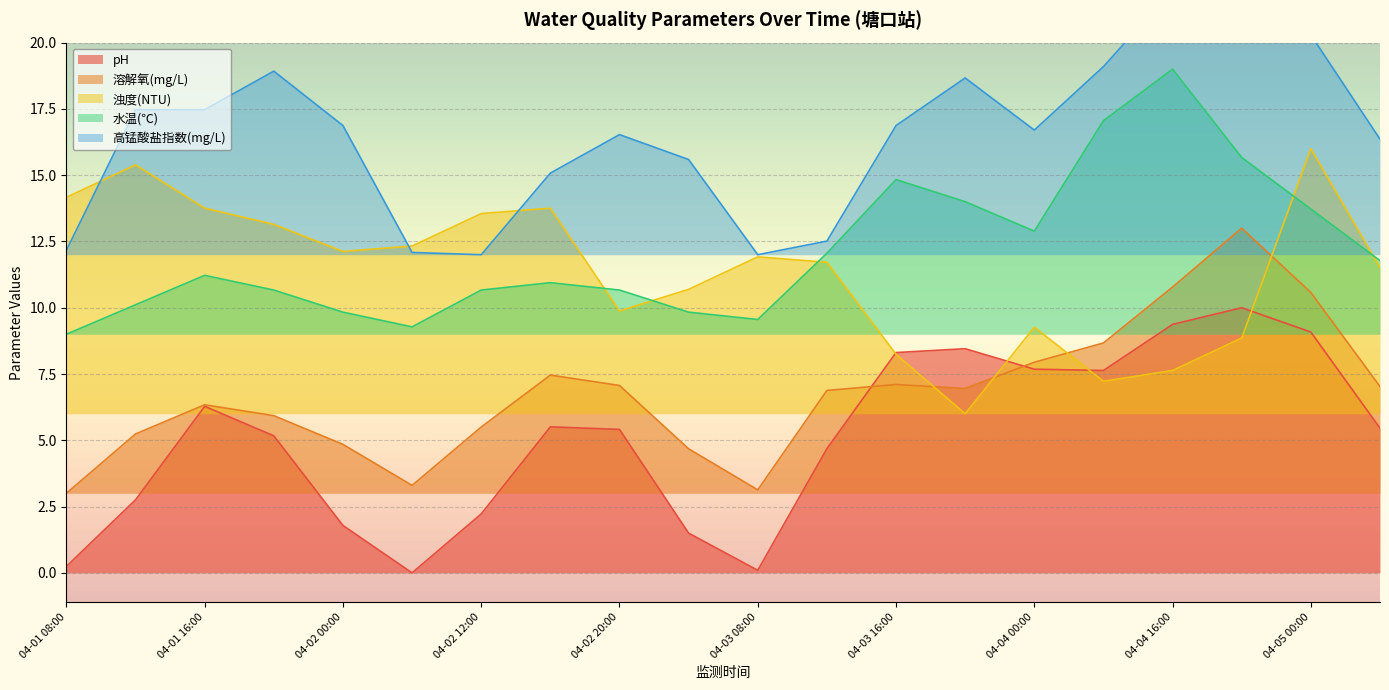

In 高锰酸盐指数(mg/L), how many points are lower than both neighbors (excluding endpoints)?

3